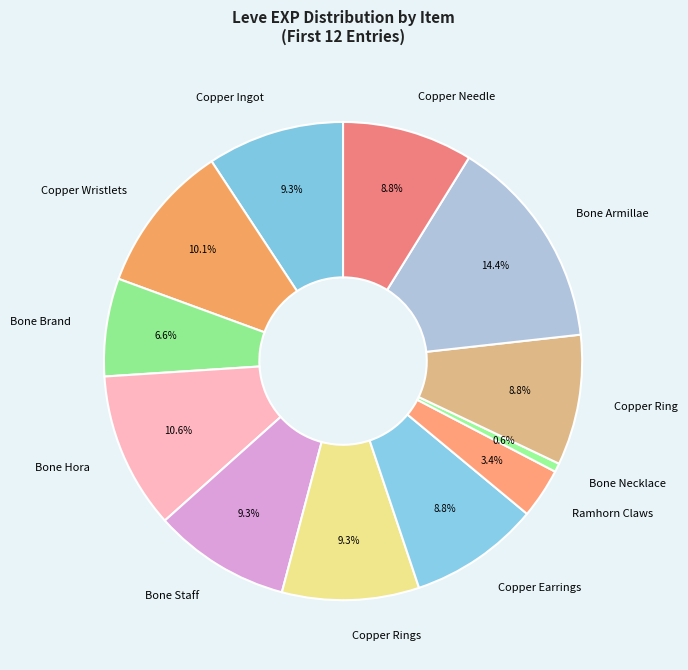

Is it true that Copper Earrings is 9% of the pie?

True